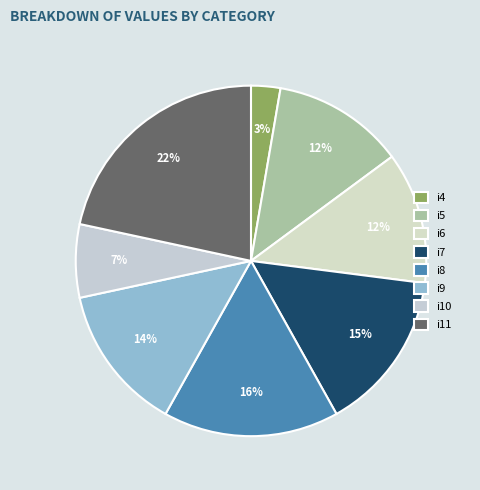

Is it true that i6 is 12% of the pie?

True